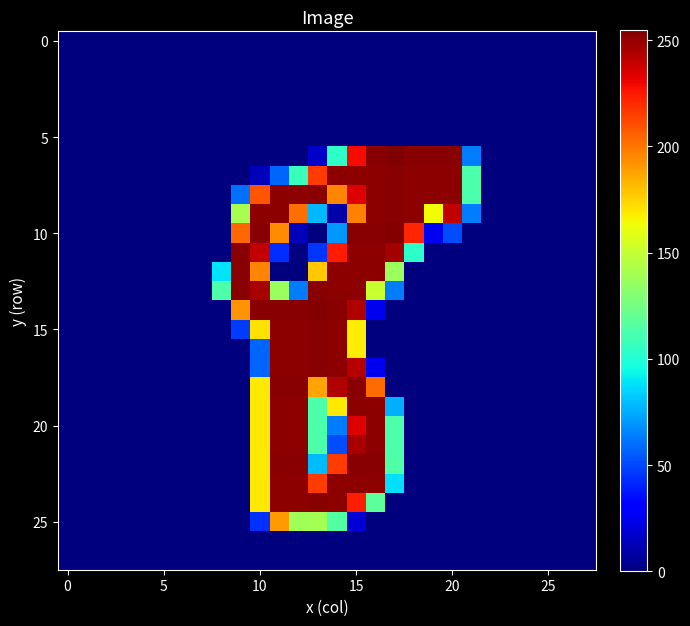

At how many categories does at least one series exceed 158?

12